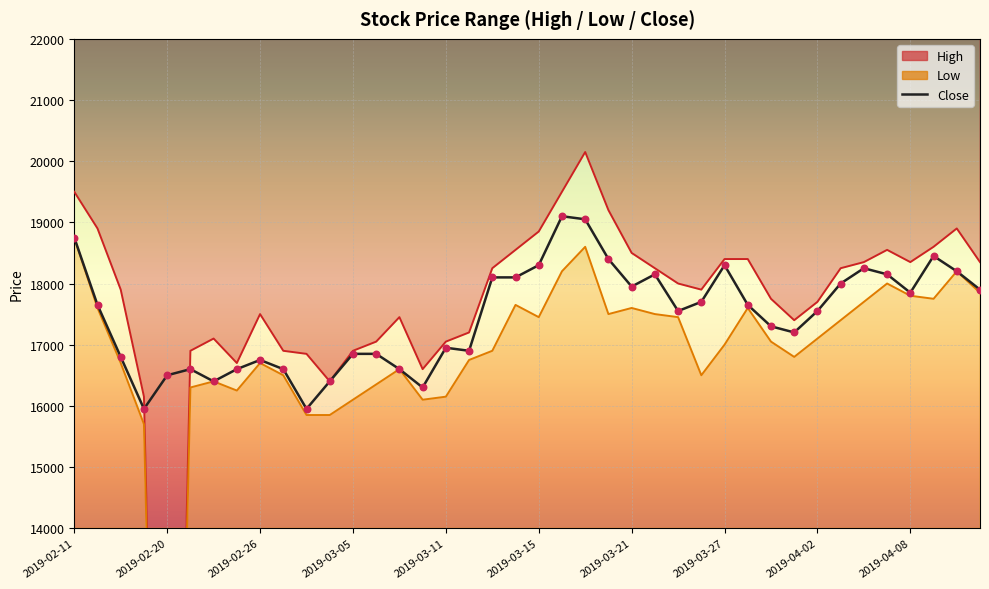

What is the change in value from 2019-04-02 to 25?

+1400